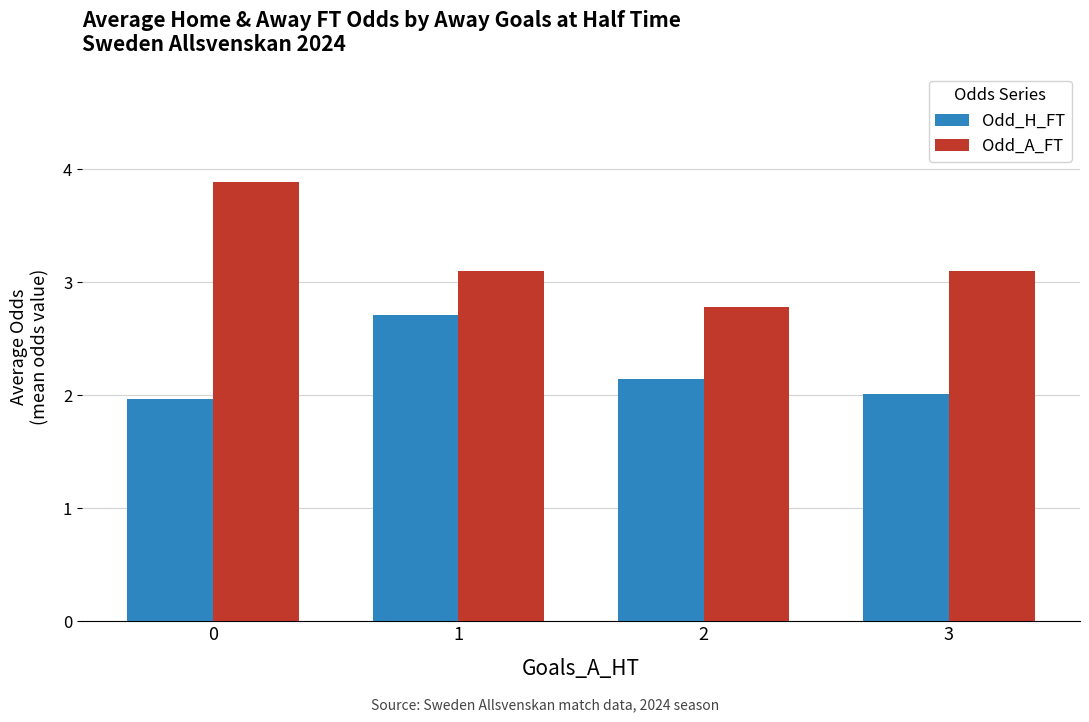

Which series has the largest range (max minus min)?

Odd_A_FT